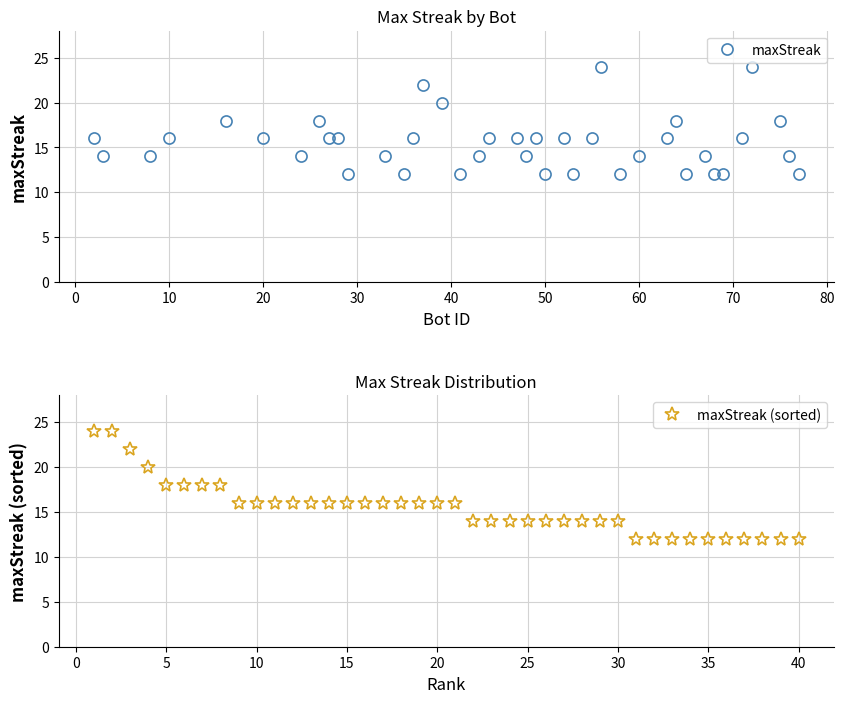

How many values in the maxStreak (sorted) series exceed 16?

8